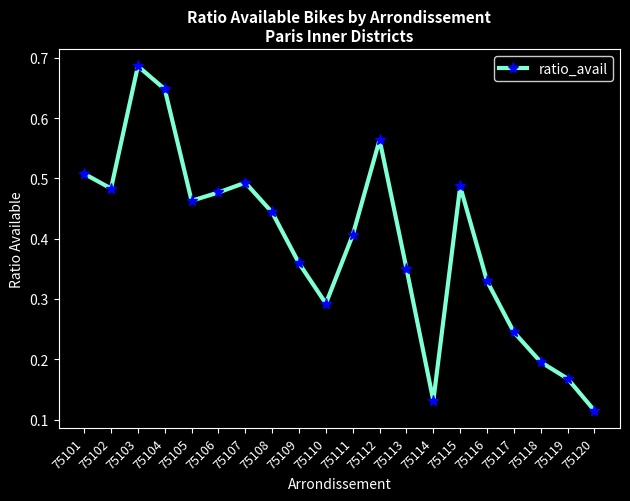

At which category does the chart reach its minimum across all series?

75120